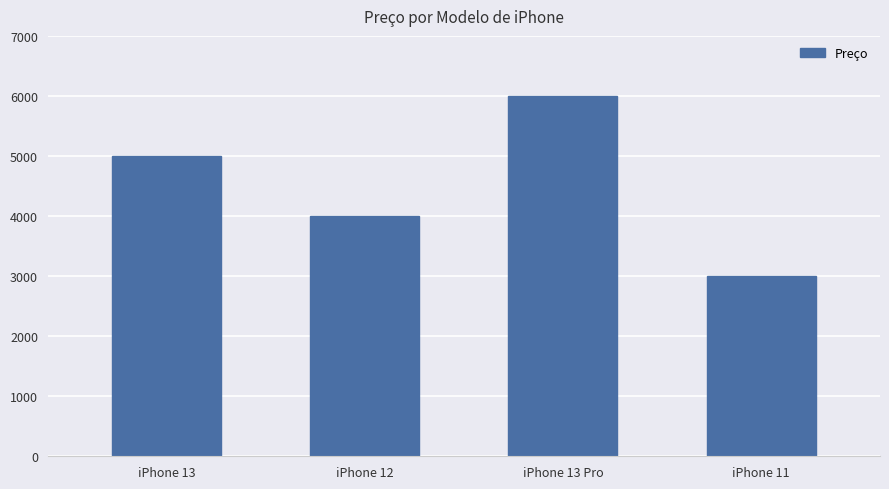

How many data points are less than 5000?

2